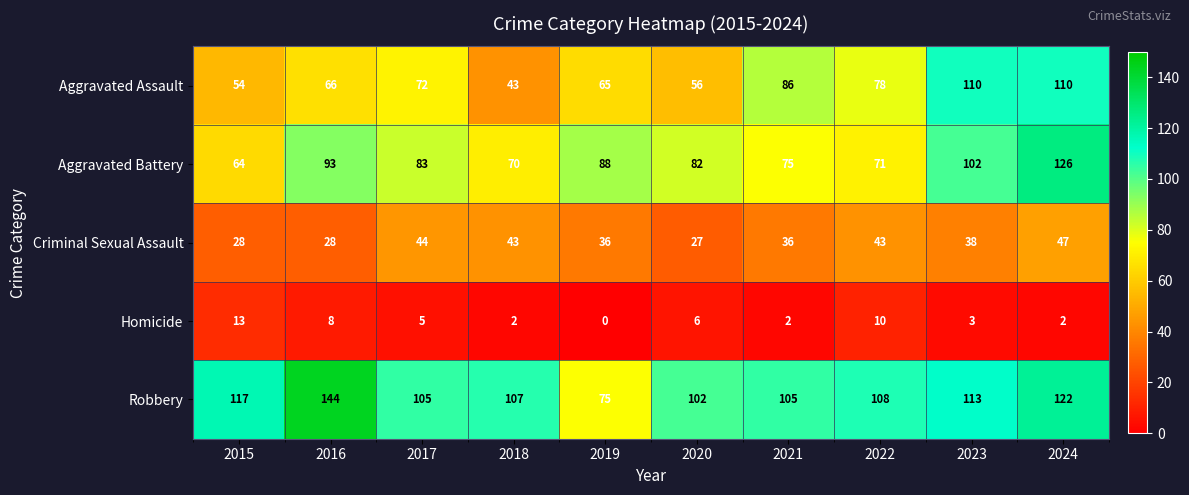

Rank the series at 2022 from highest to lowest value.

Robbery, Aggravated Assault, Aggravated Battery, Criminal Sexual Assault, Homicide